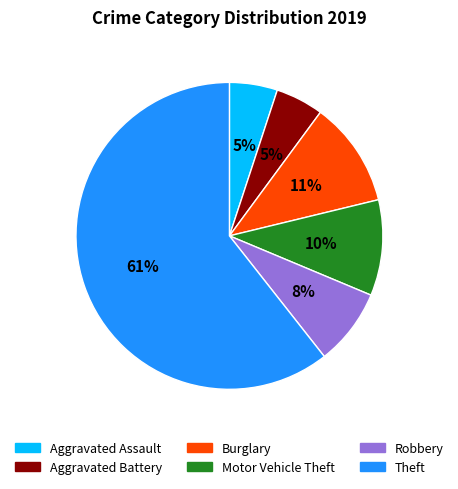

Which category accounts for the majority?

Theft